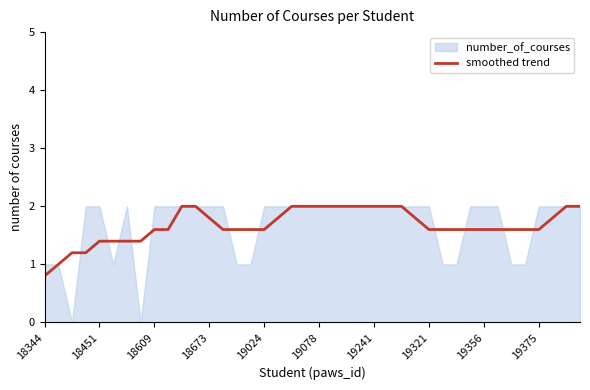

Count the number of categories in the chart.

40